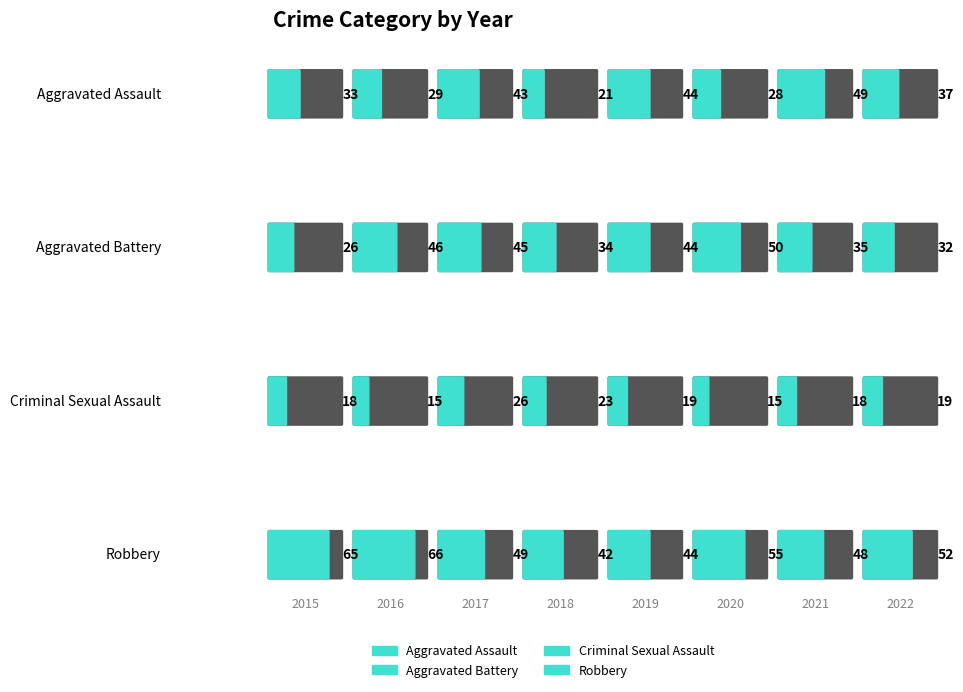

Rank the series at 2016 from highest to lowest value.

Robbery, Aggravated Battery, Aggravated Assault, Criminal Sexual Assault